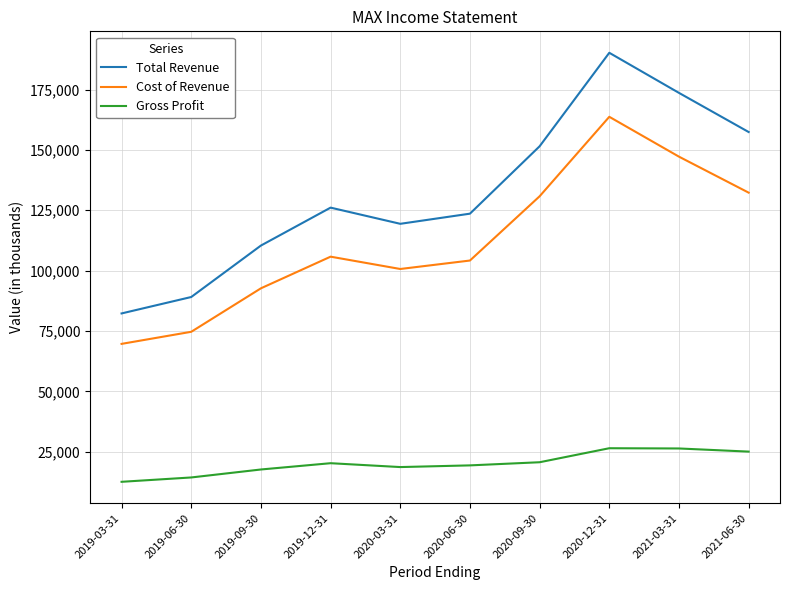

True or false: Gross Profit and Total Revenue cross at least once.

False